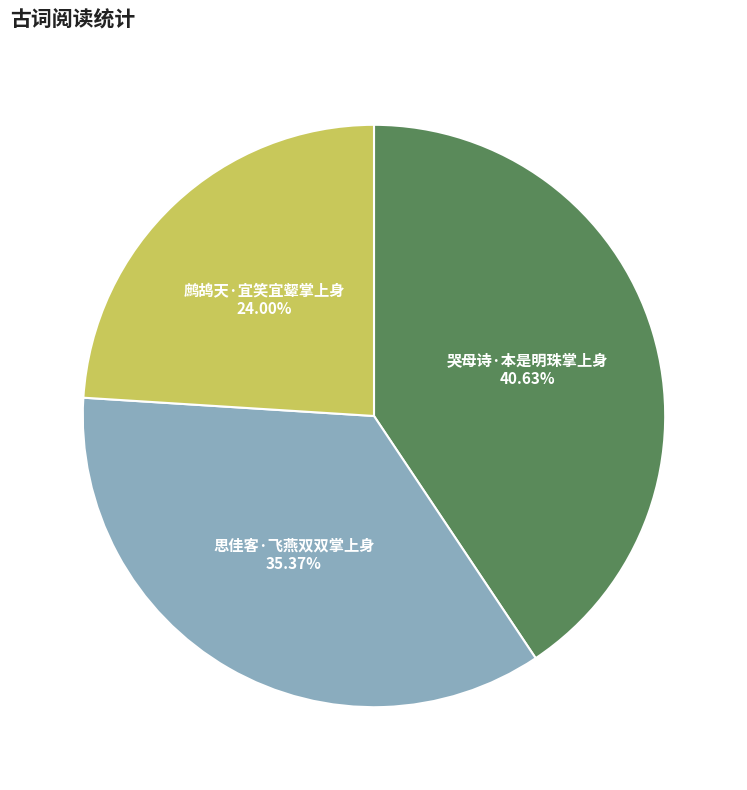

Do 鹧鸪天·宜笑宜颦掌上身 and 思佳客·飞燕双双掌上身 together represent more than half of the pie?

Yes